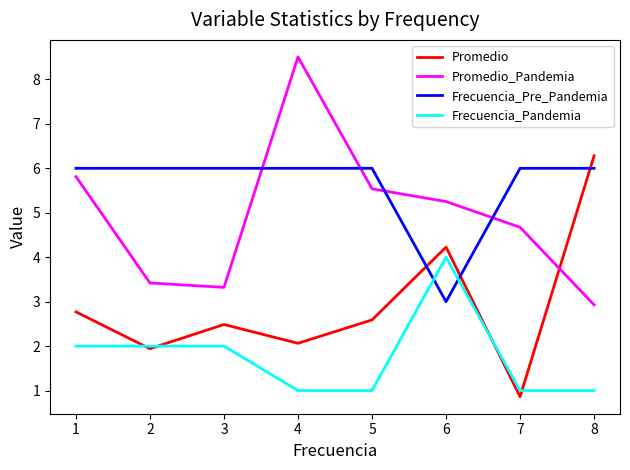

How many distinct data groups are displayed?

4